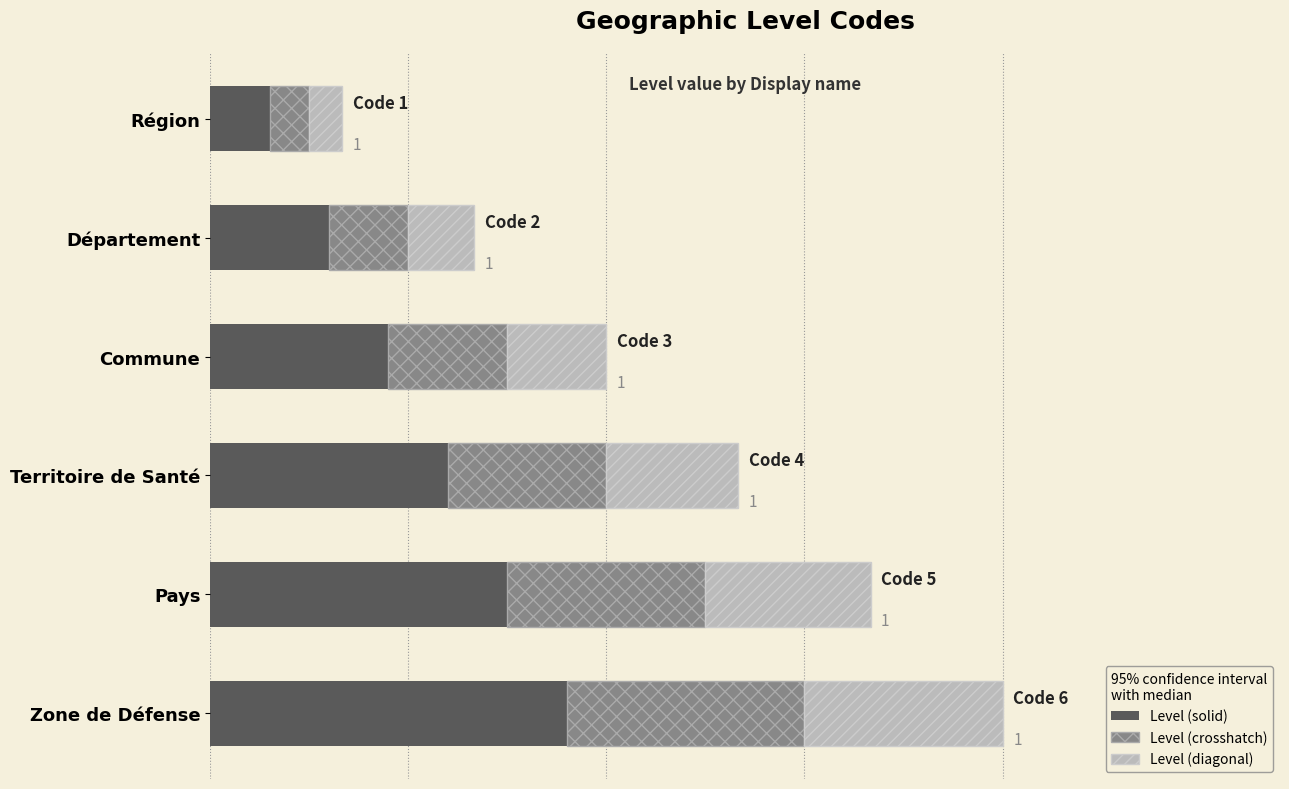

What are all the series names shown in the legend?

Level (solid), Level (crosshatch), Level (diagonal)